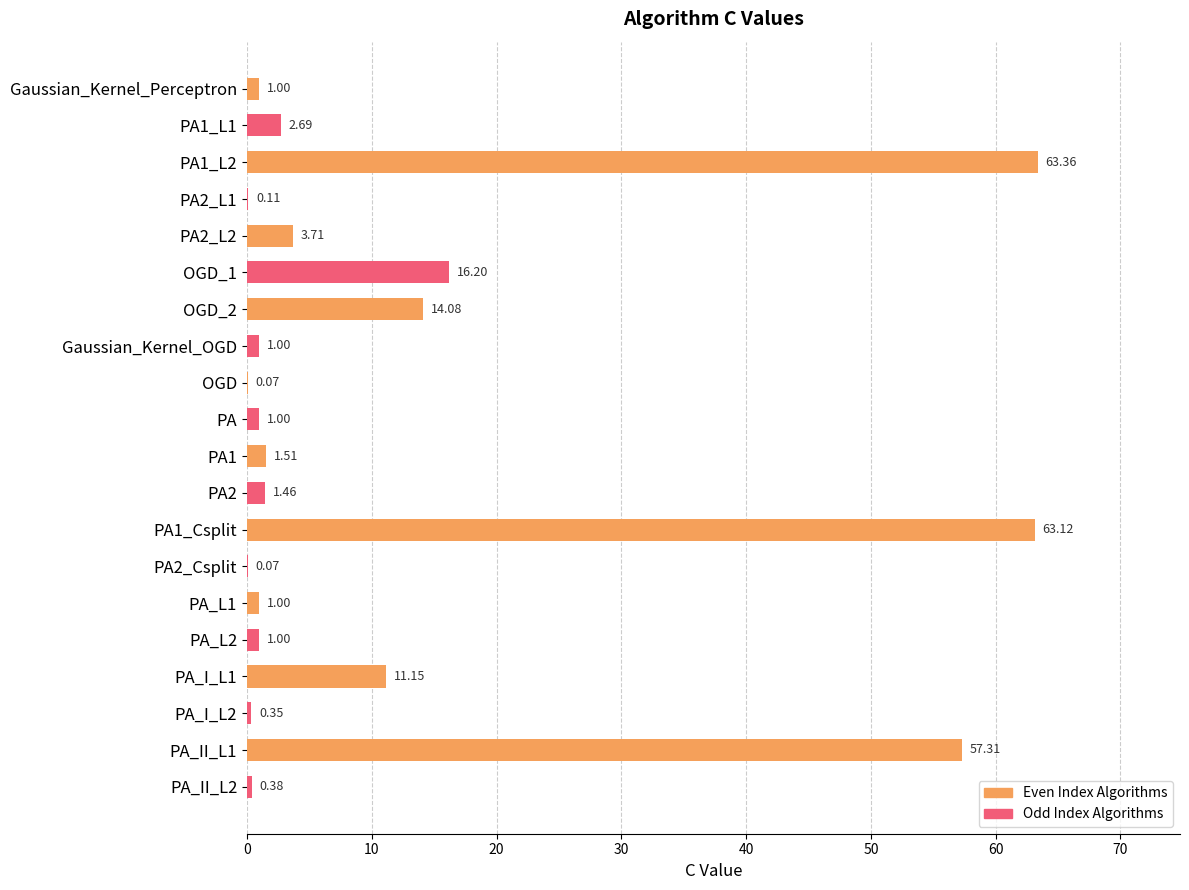

At which label is the value closest to 31?

OGD_1